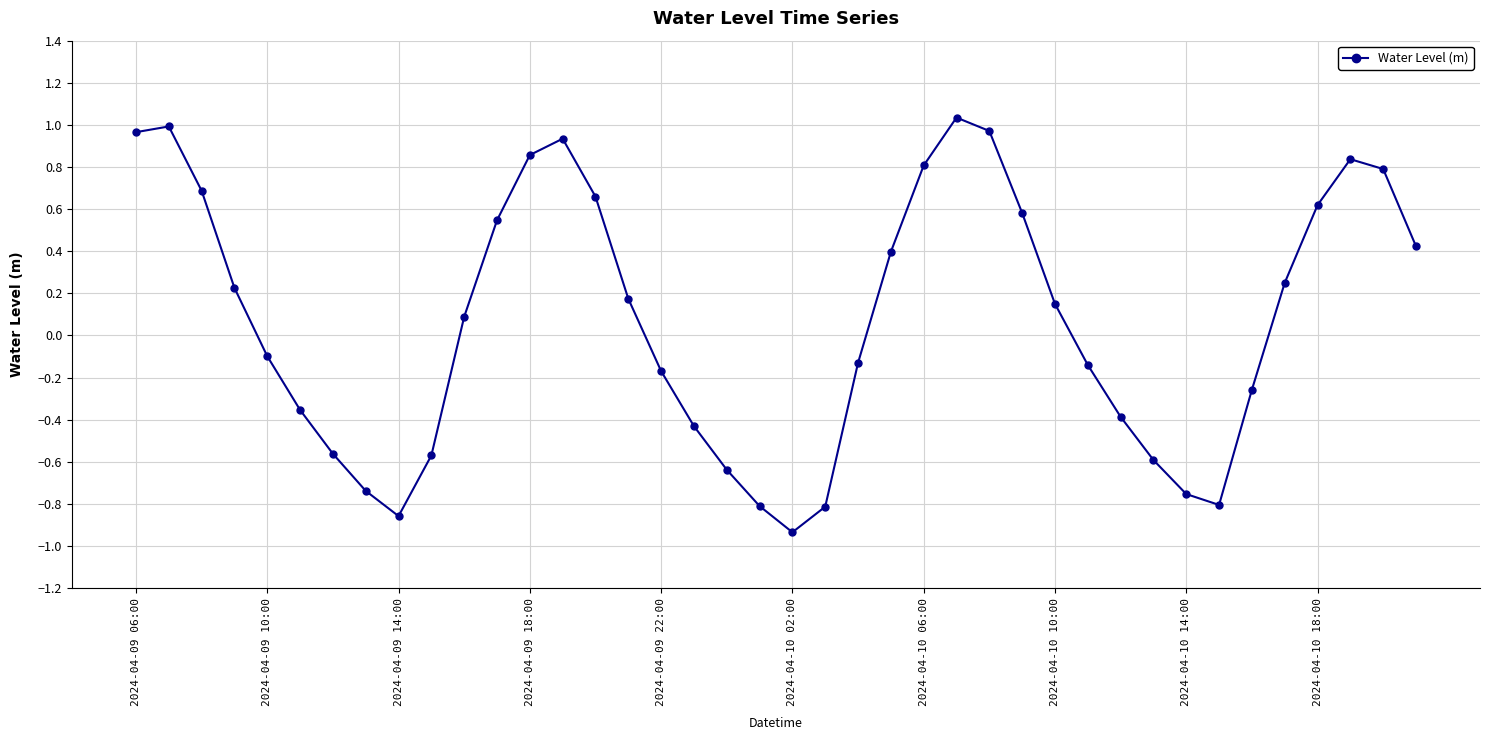

What is the difference between the second highest and second lowest values?

1.9